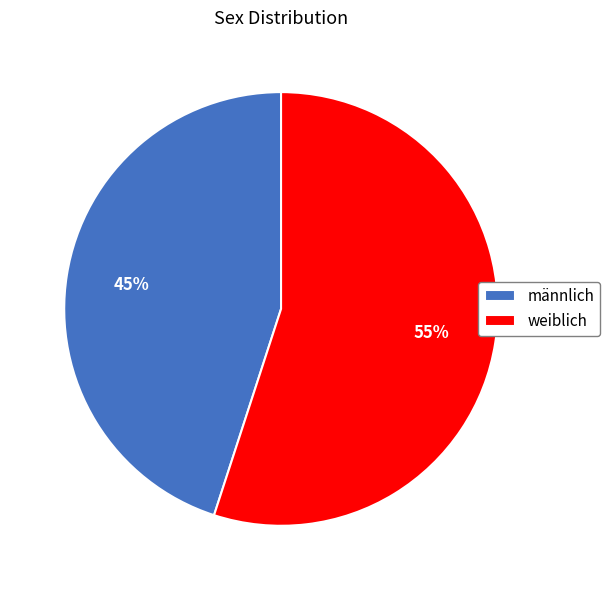

Do männlich and weiblich together represent more than half of the pie?

Yes